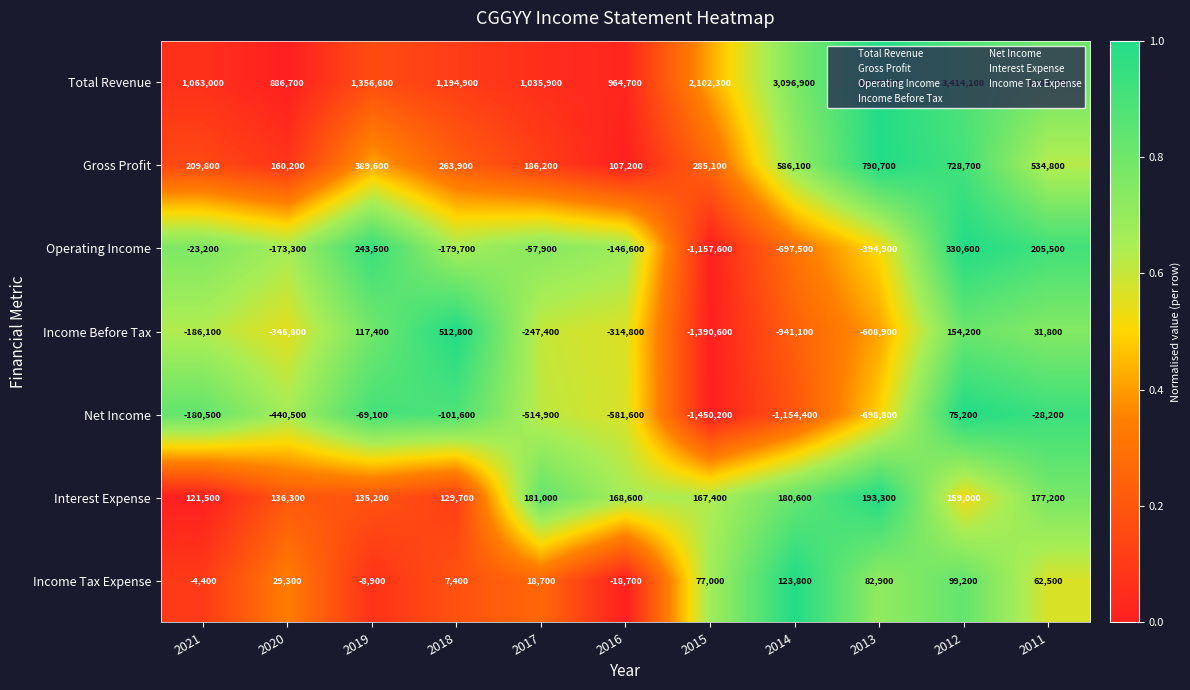

Which series has the widest spread of values?

Total Revenue